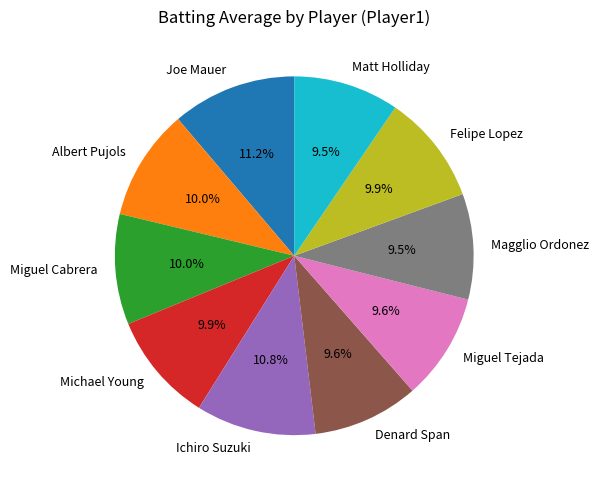

What portion of the pie excludes Miguel Cabrera?

90.0%